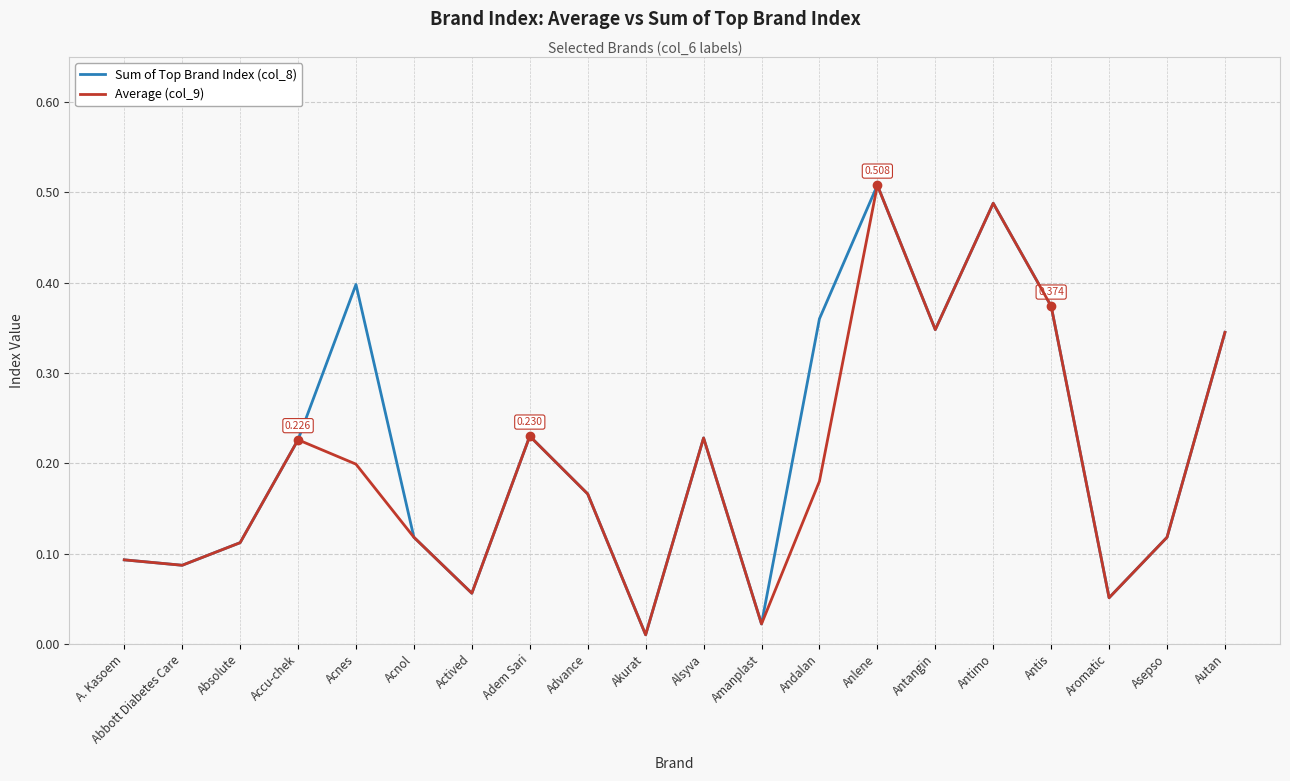

Rank the series by their average value, from highest to lowest.

Sum of Top Brand Index (col_8), Average (col_9)